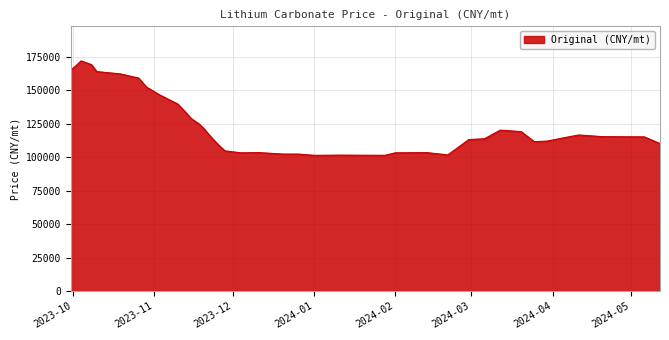

Reading right to left, list all the values displayed in this chart.

110114.0	115128.2	115284.9	116538.5	114344.7	111994.3	111524.2	119045.6	120142.4	113717.9	113091.2	101652.4	103376.1	103219.4	101339.0	101495.7	101339.0	102279.2	102279.2	103376.1	103219.4	104629.6	108076.9	112151.0	116381.8	121082.6	124843.3	128917.4	133304.8	139572.6	146467.2	152264.9	159002.8	162136.8	163860.4	169031.3	169031.3	171851.8	168091.2	164800.6